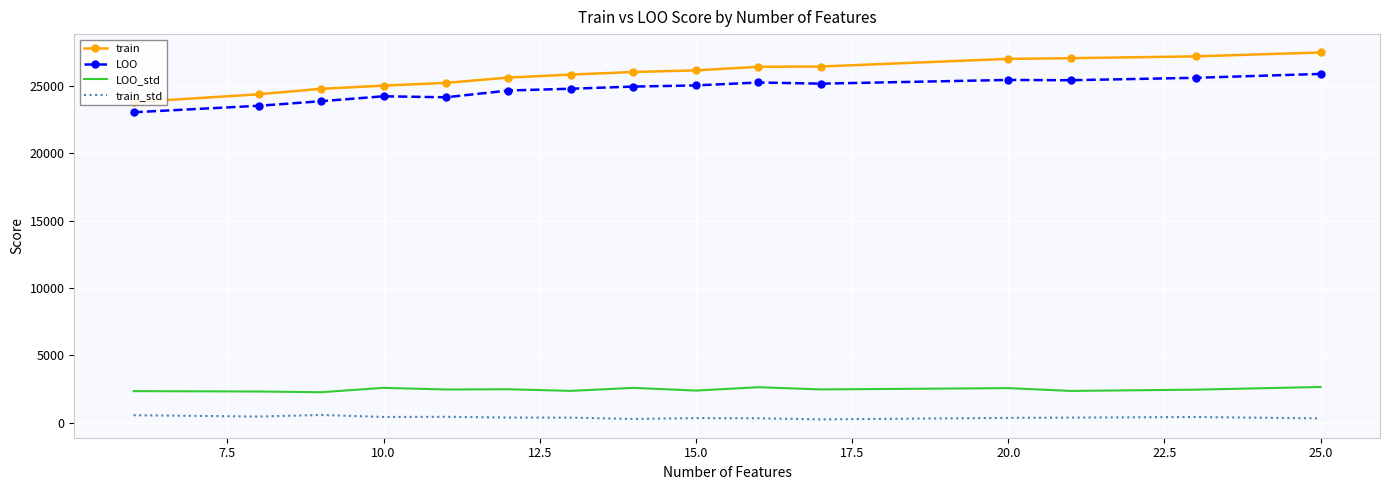

True or false: LOO and train_std cross at least once.

False